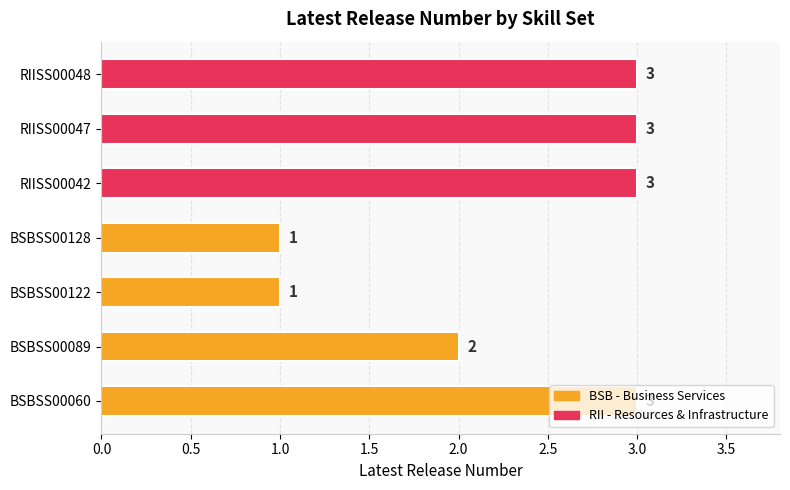

Is it true that the value at RIISS00048 is 1?

False